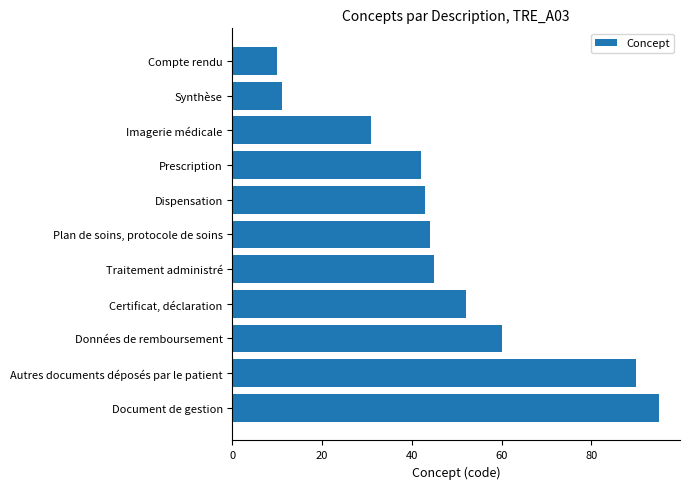

What is the sum of all values?

523